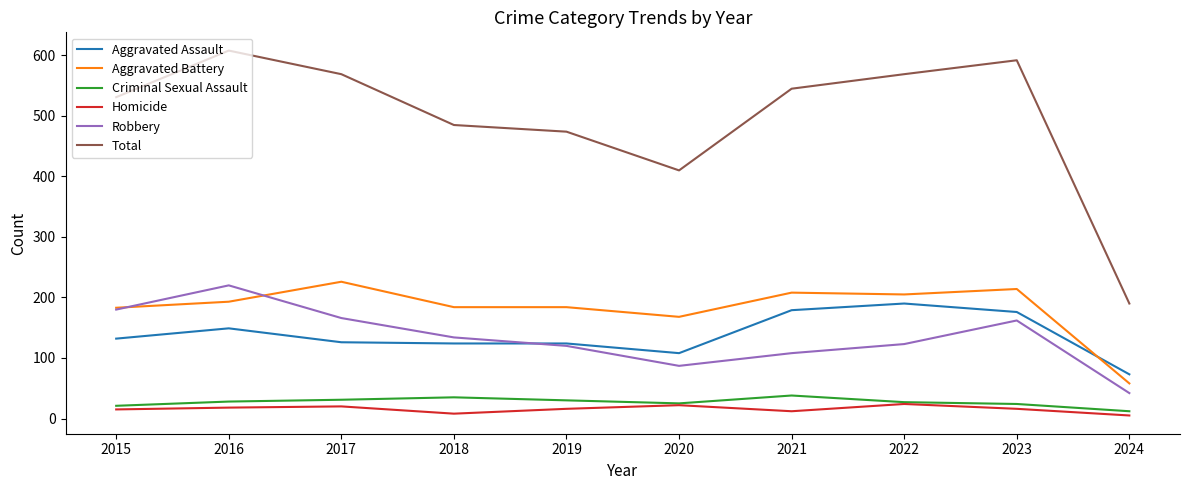

Is it true that Robbery equals 108 at 2021?

True